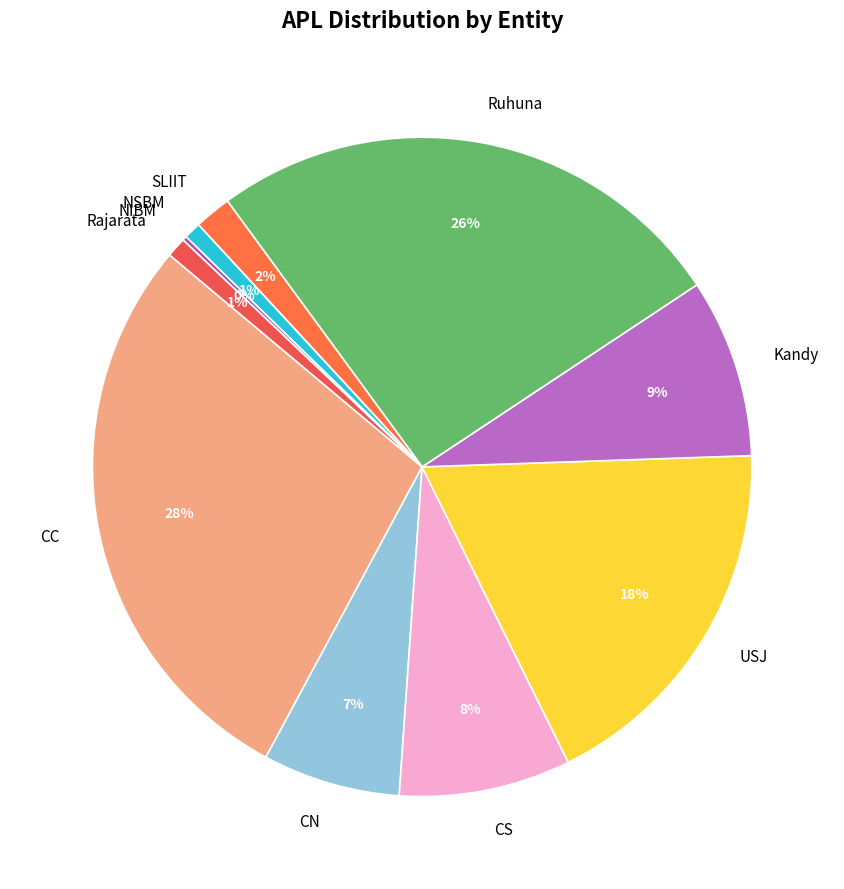

True or false: Rajarata accounts for 11% of the total.

False